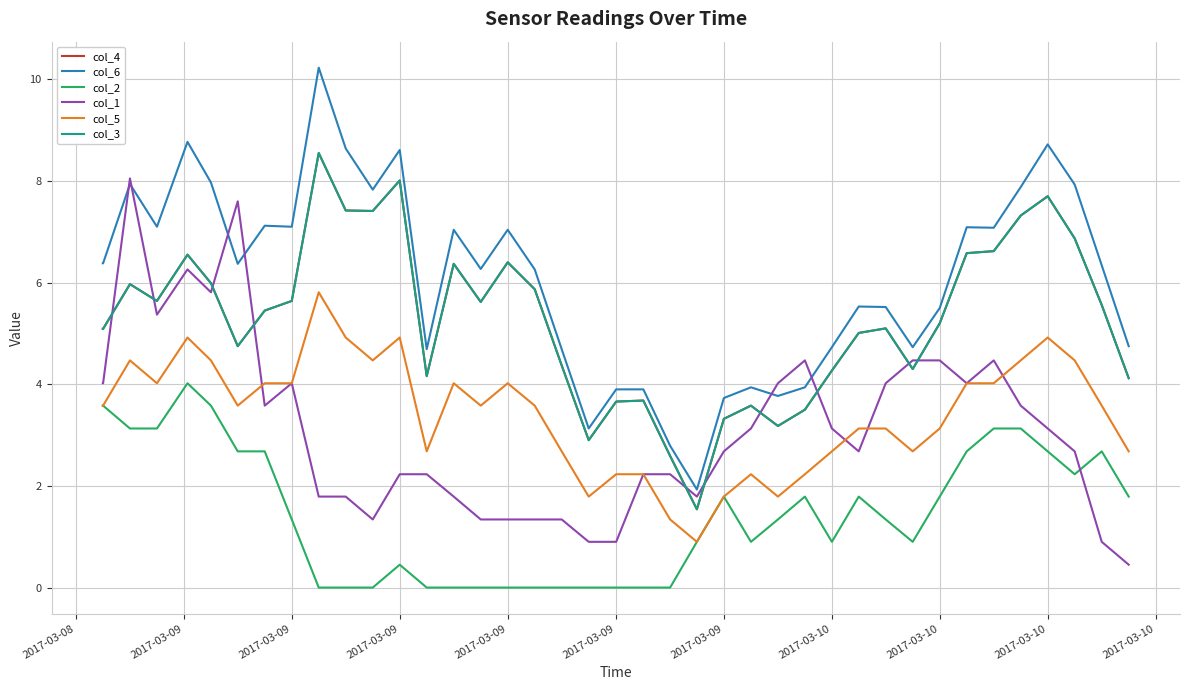

Which series has the largest total across all categories?

col_6